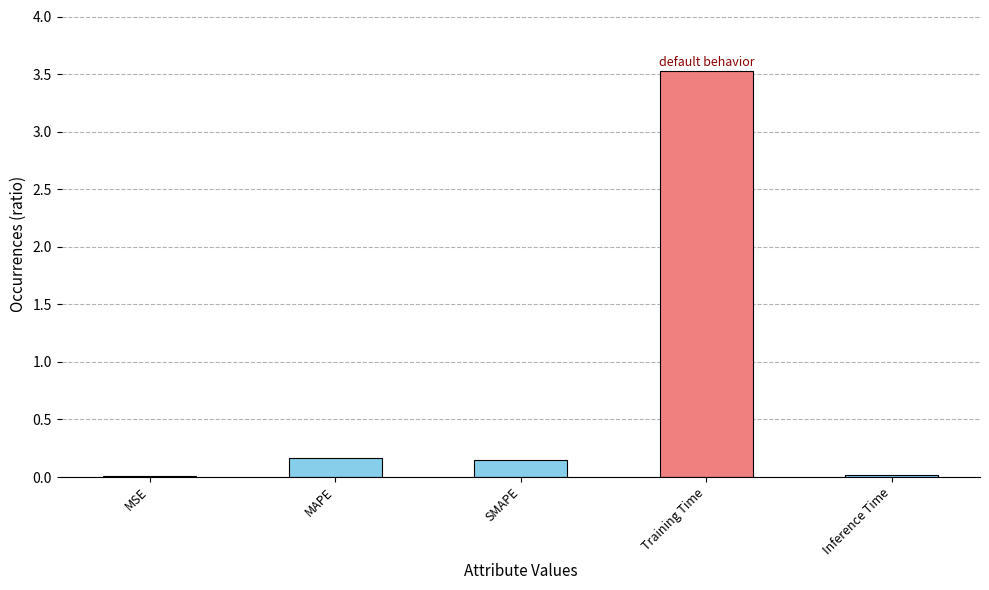

What is the difference between the maximum and minimum values?

3.5